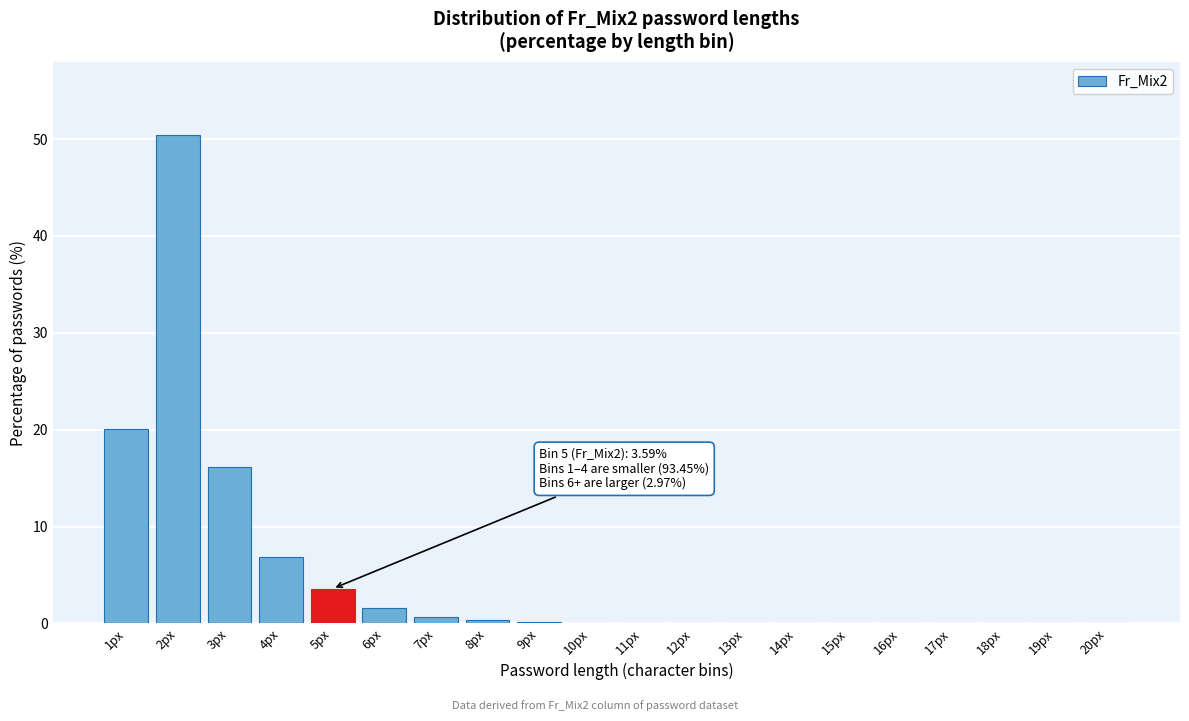

The chart shows a value of 6.4 at 5px. True or false?

False